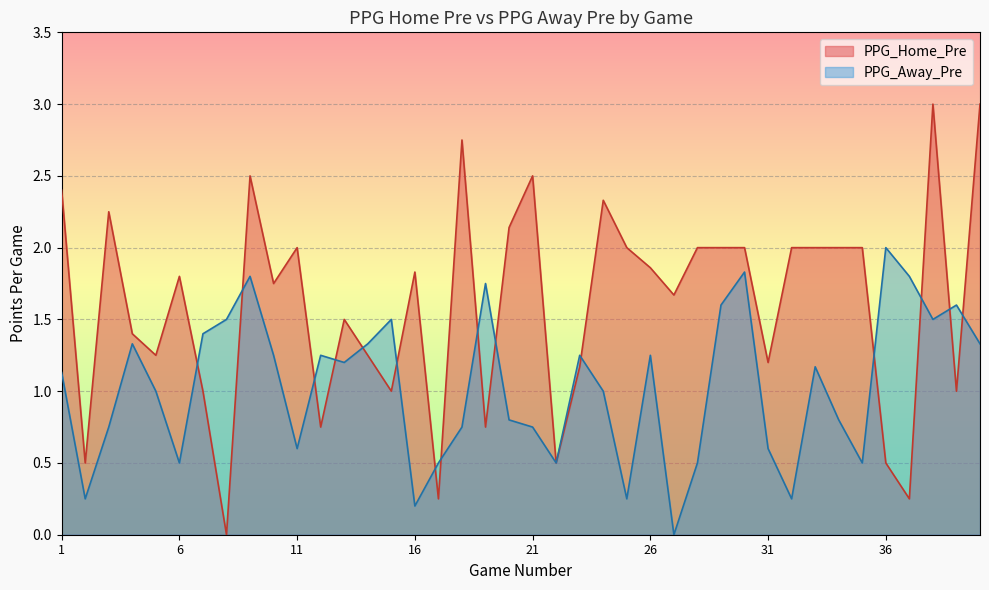

The PPG_Away_Pre series shows 1.7 at 13. True or false?

False